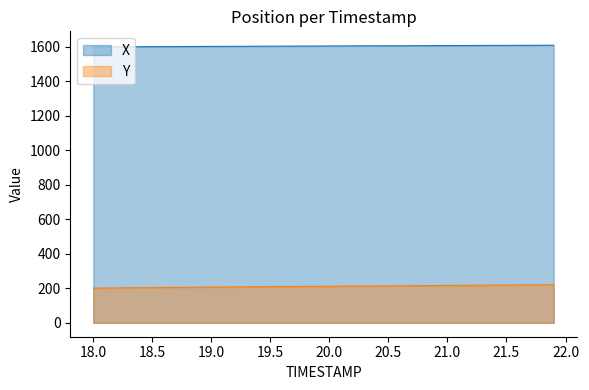

What is the difference between the maximum and second lowest values in the X series?

9.5